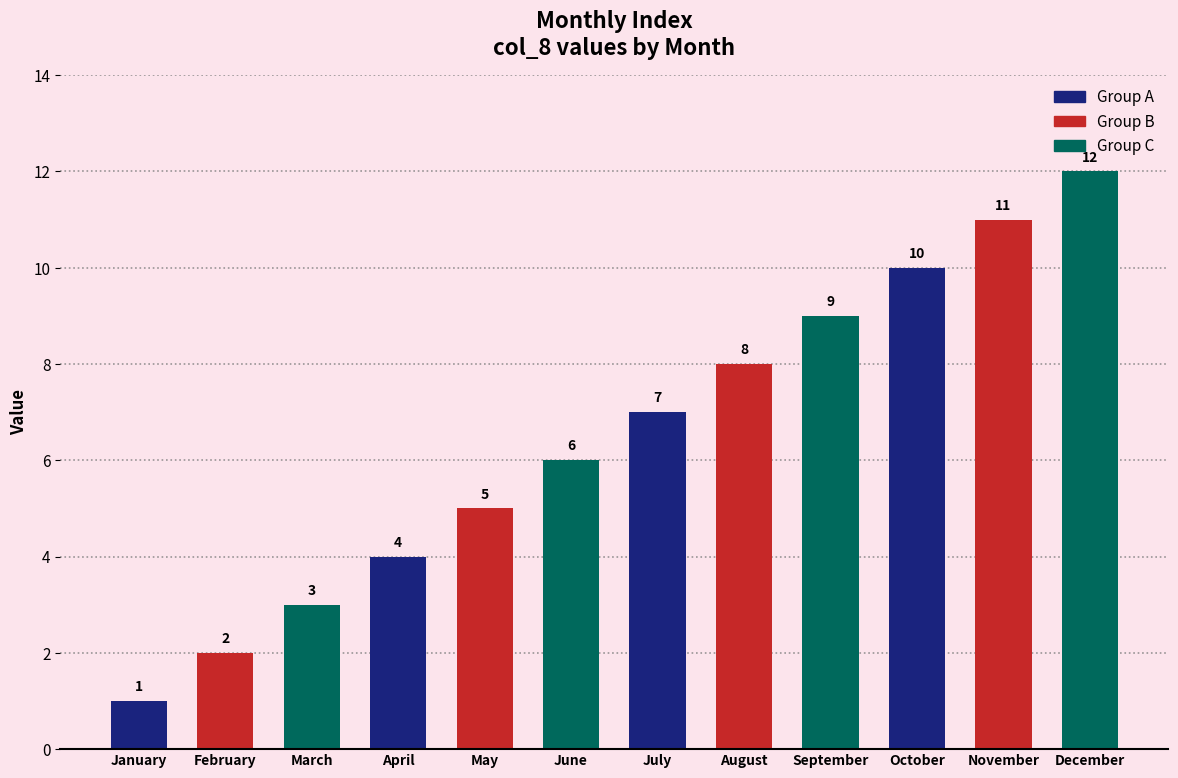

Is it true that the value at November is 5?

False